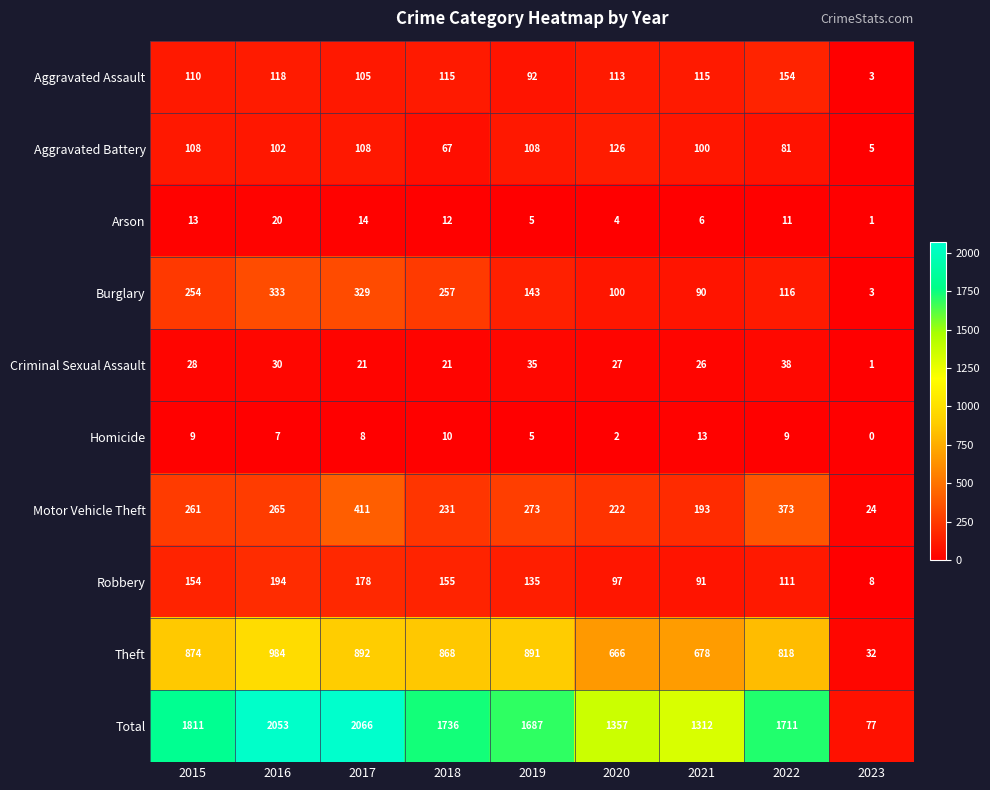

Is it true that Aggravated Battery equals 134 at 2021?

False